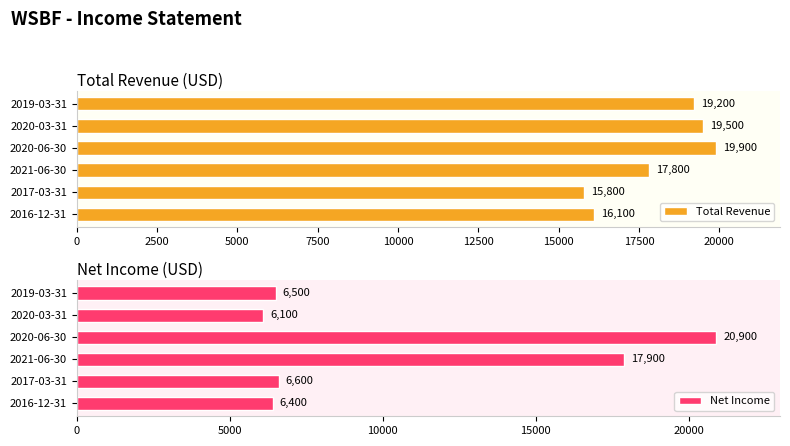

At how many categories does at least one series exceed 18650?

3